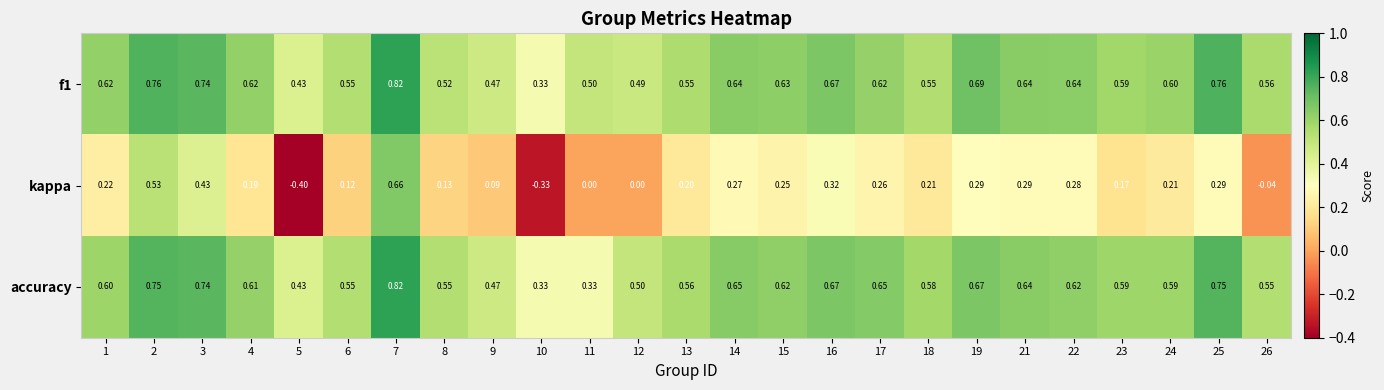

Which series has the widest spread of values?

kappa